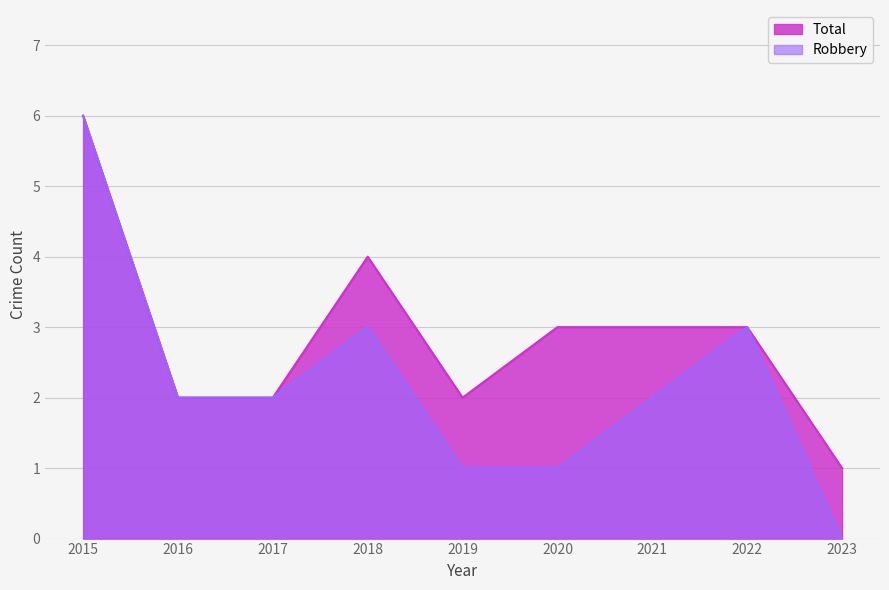

What is the difference between the second highest and second lowest values in the Robbery series?

2